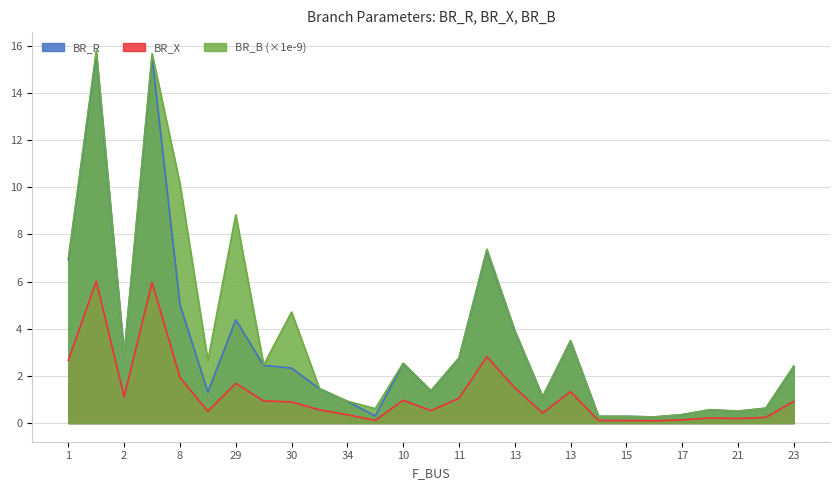

Which series changed the most between 36 and 23?

BR_B